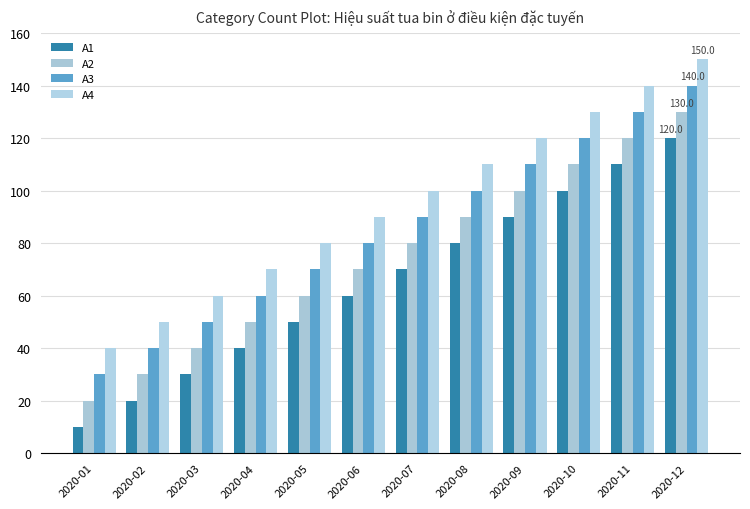

The A2 series shows 15 at 2020-02. True or false?

False